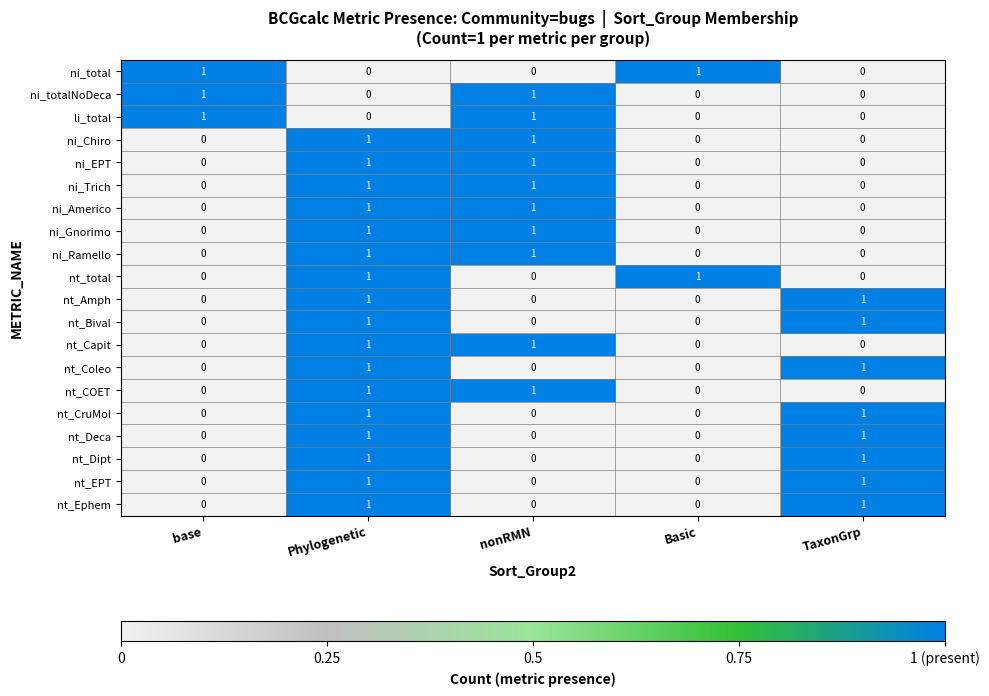

Is it true that ni_Ramello equals 0 at Basic?

True